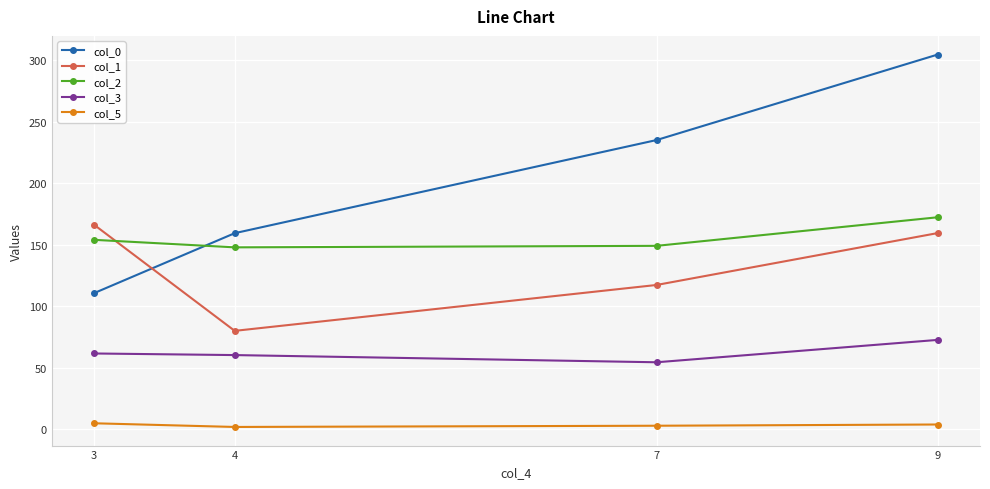

At which label is col_2 closest to 160?

3